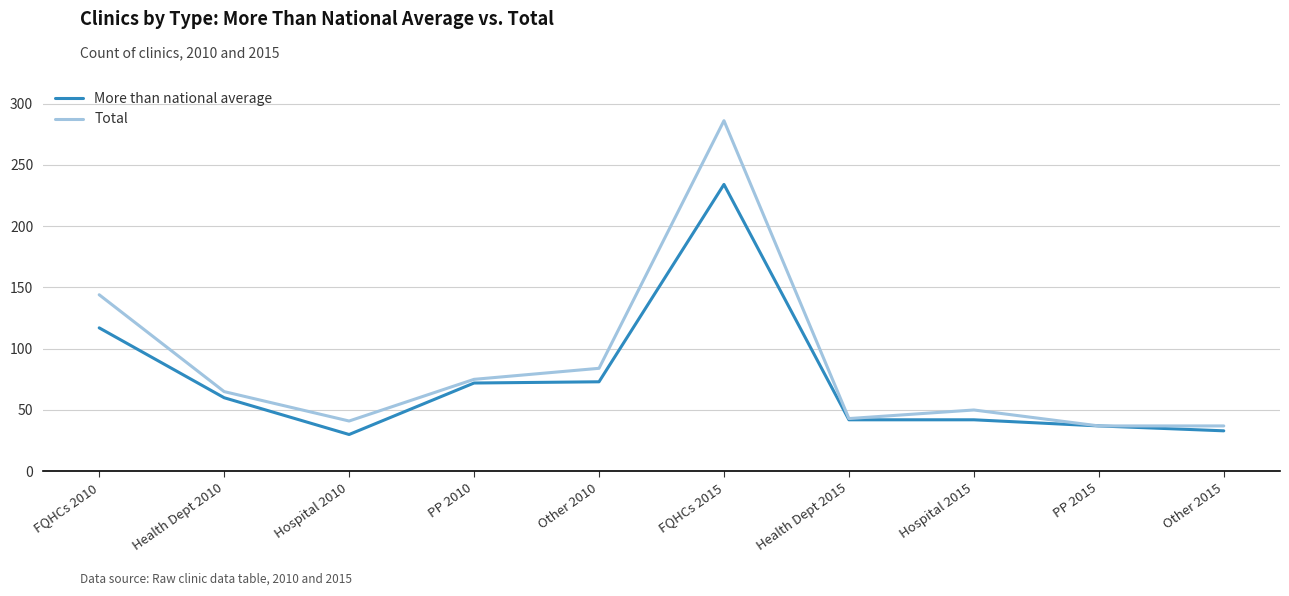

At which category is the sum across all series the highest?

FQHCs 2015